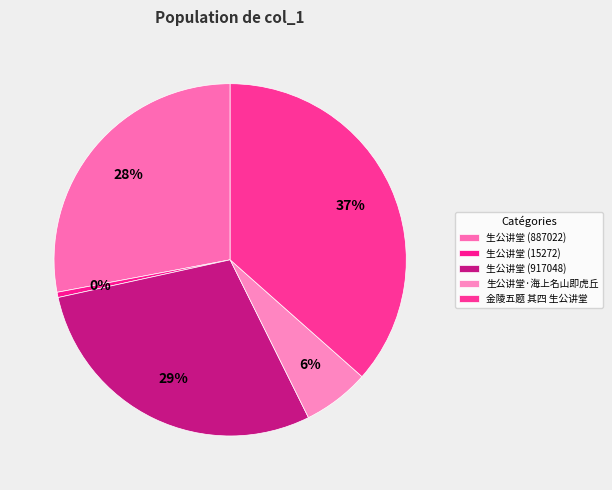

To the nearest percent, what is the difference between the 生公讲堂·海上名山即虎丘 and 生公讲堂 (917048) slice percentages?

23%